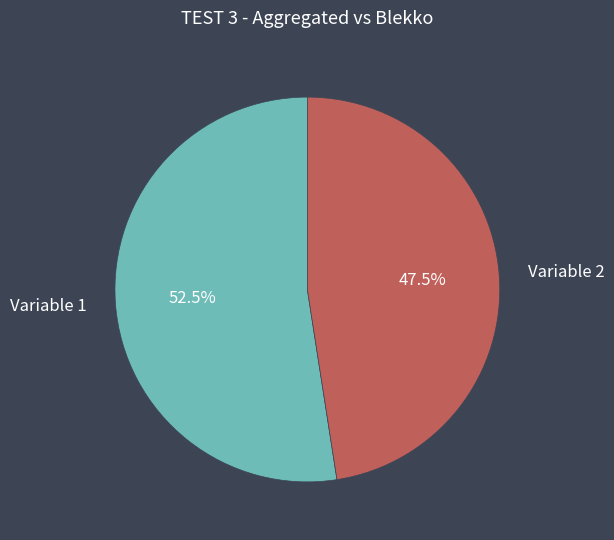

Does any single category account for the majority?

Yes